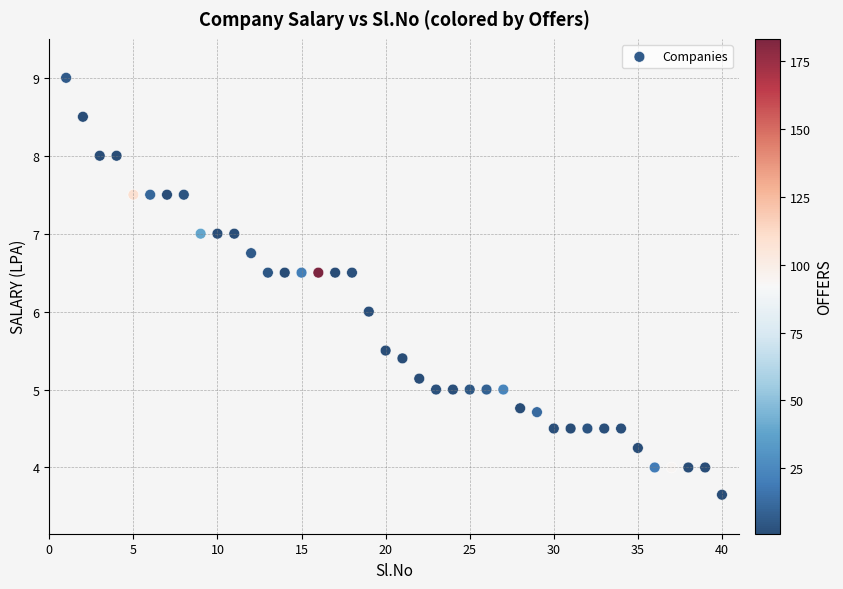

What is the range of X values (max minus min)?

39.0